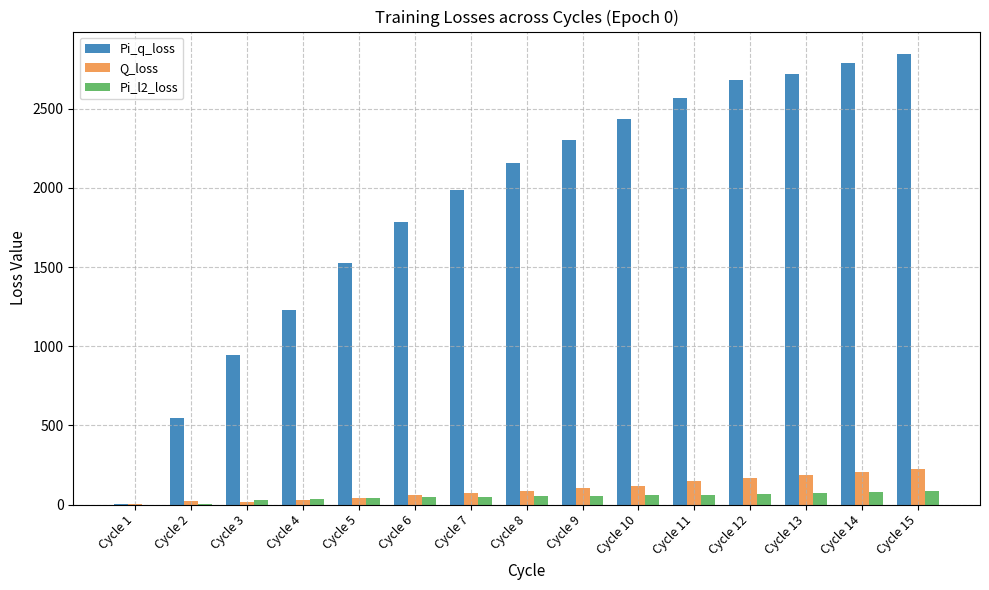

At which category is the sum across all series the highest?

Cycle 15